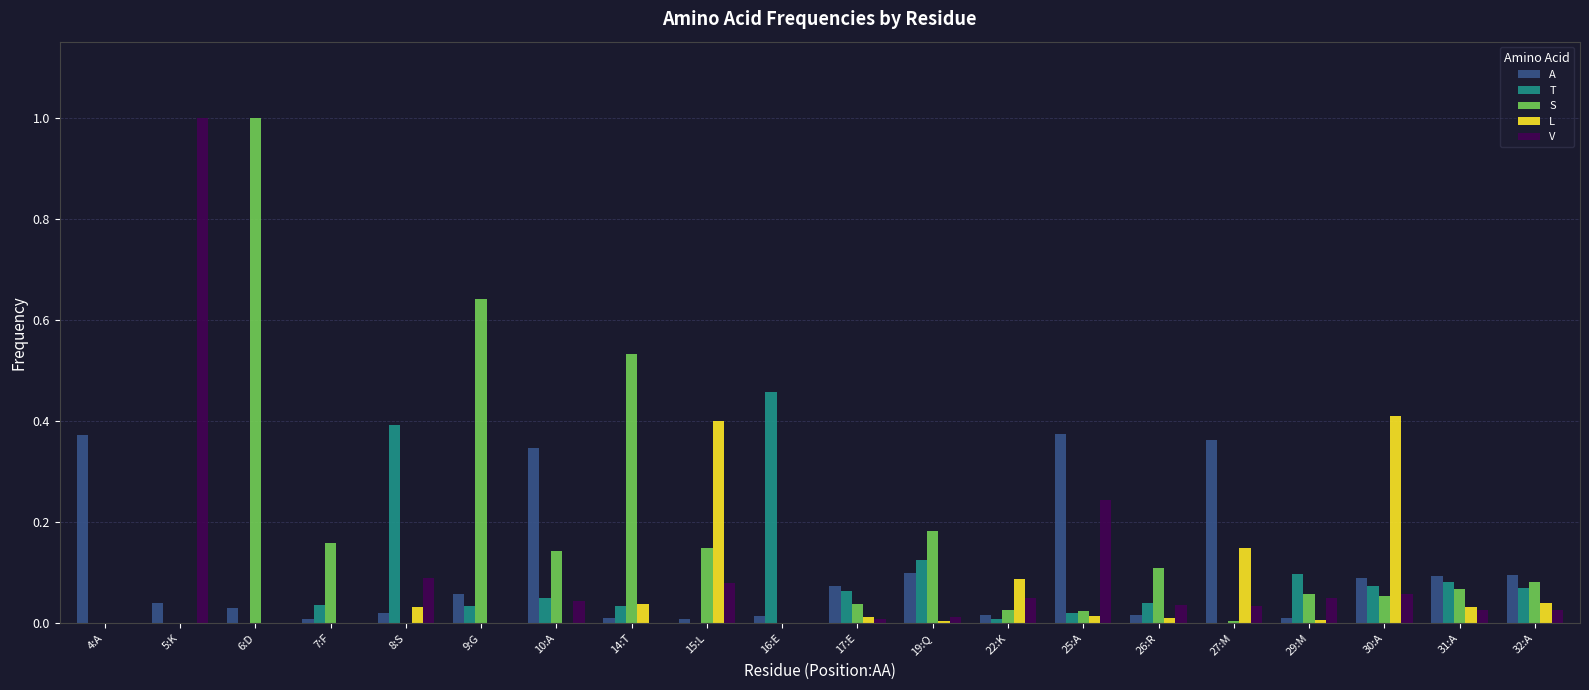

Is it true that T equals 0.1 at 30:A?

True